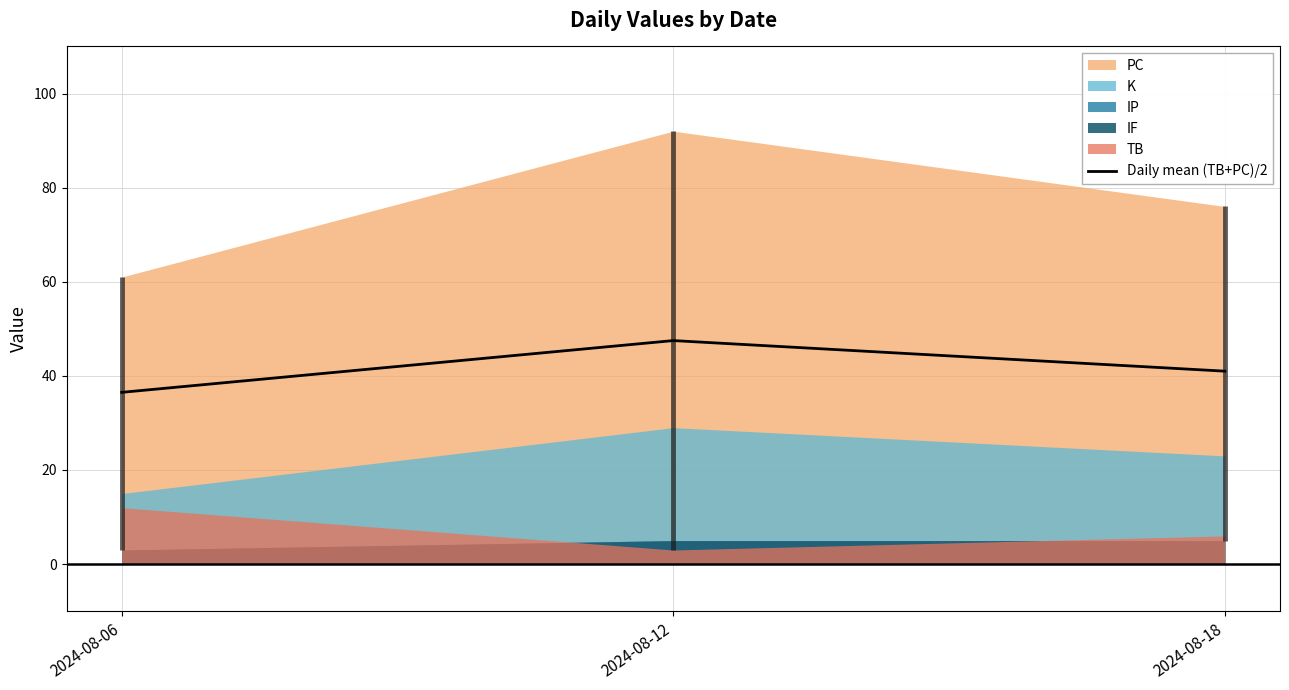

What is the total value across all series at 2024-08-18?

115